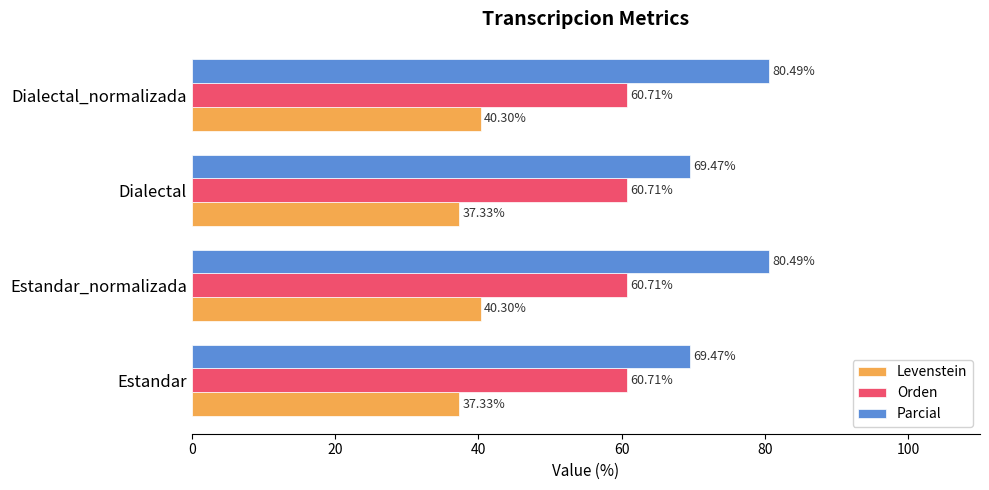

What is the average value of the Levenstein series?

38.8